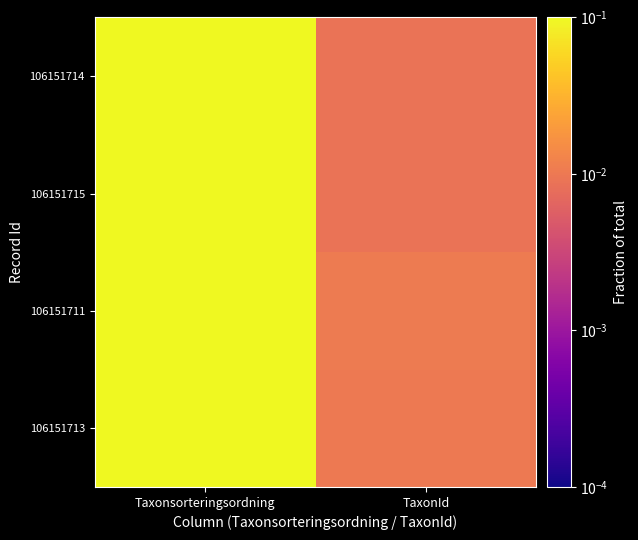

Reading left to right, what are all the values shown in this chart?

106151713: Taxonsorteringsordning=0.2	TaxonId=0.0
106151711: Taxonsorteringsordning=0.2	TaxonId=0.0
106151715: Taxonsorteringsordning=0.2	TaxonId=0.0
106151714: Taxonsorteringsordning=0.2	TaxonId=0.0